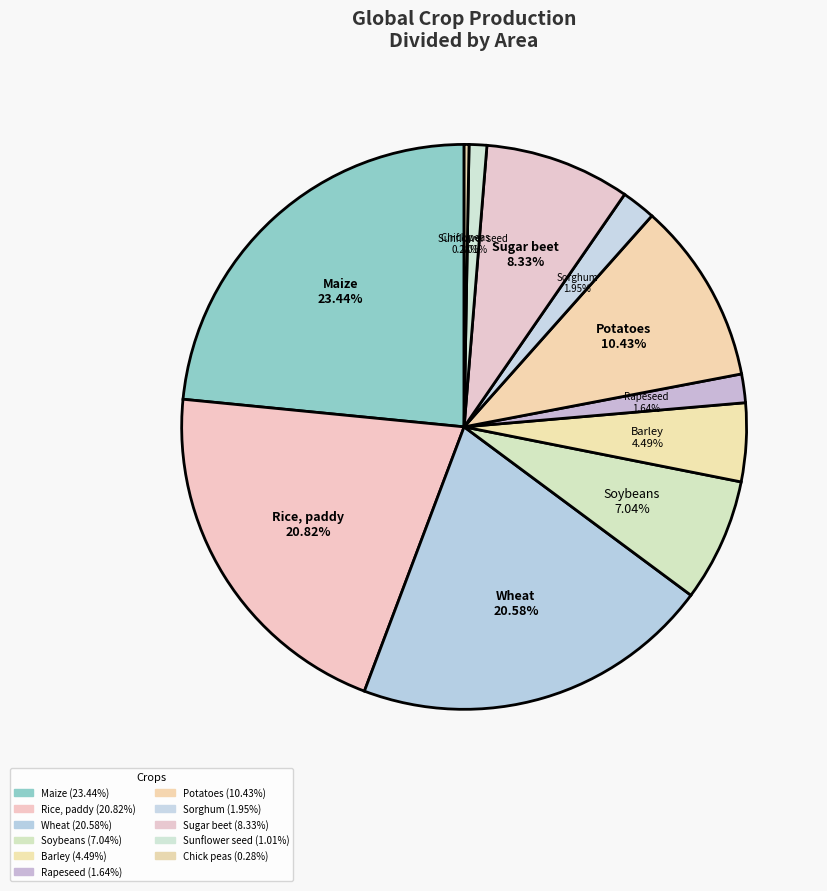

Does Chick peas represent more than half of the total?

No